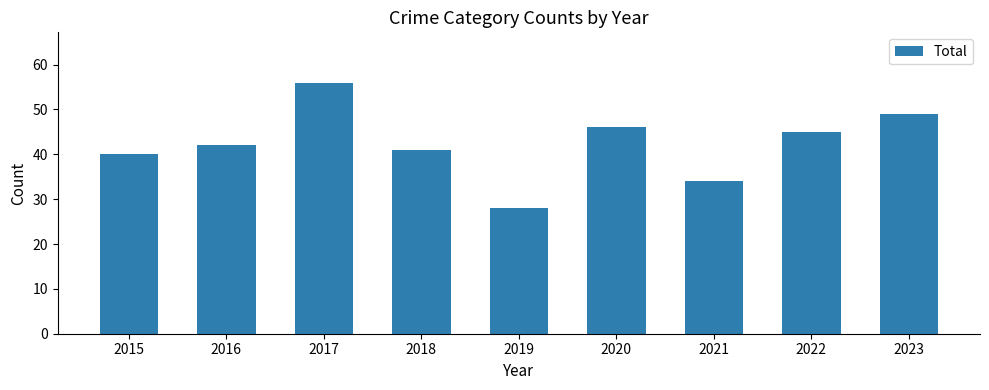

How many values are below 42?

4